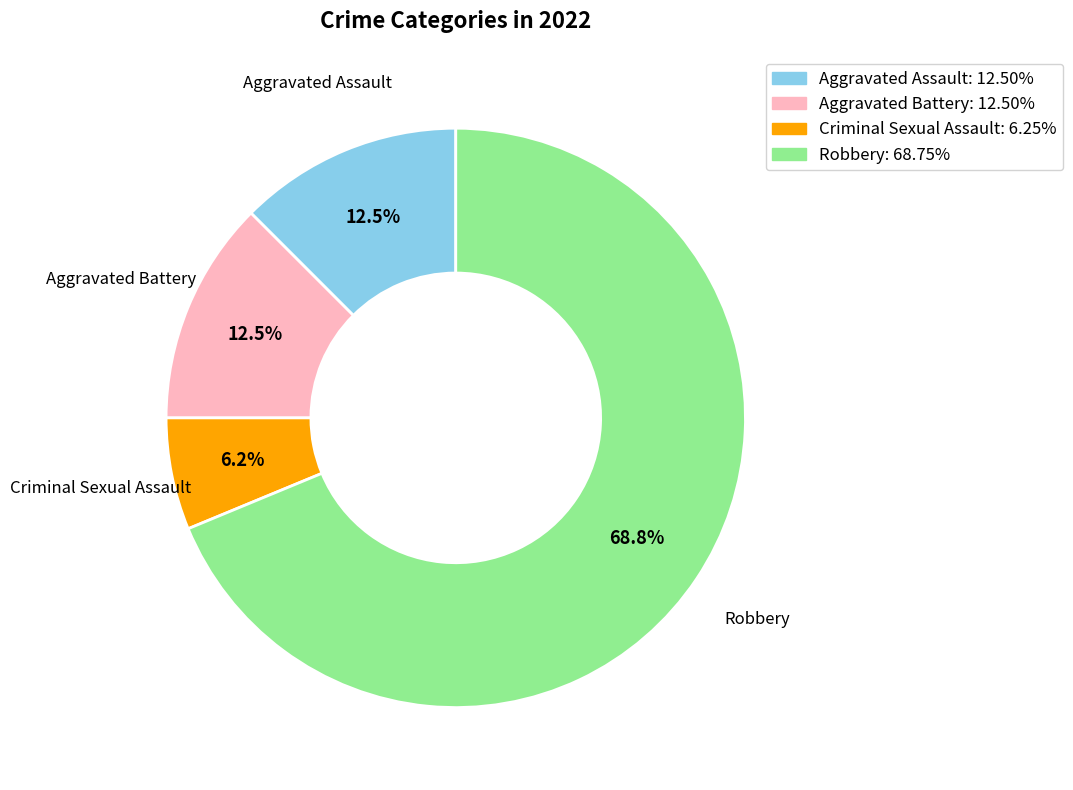

The Robbery slice represents 69% of the pie. True or false?

True